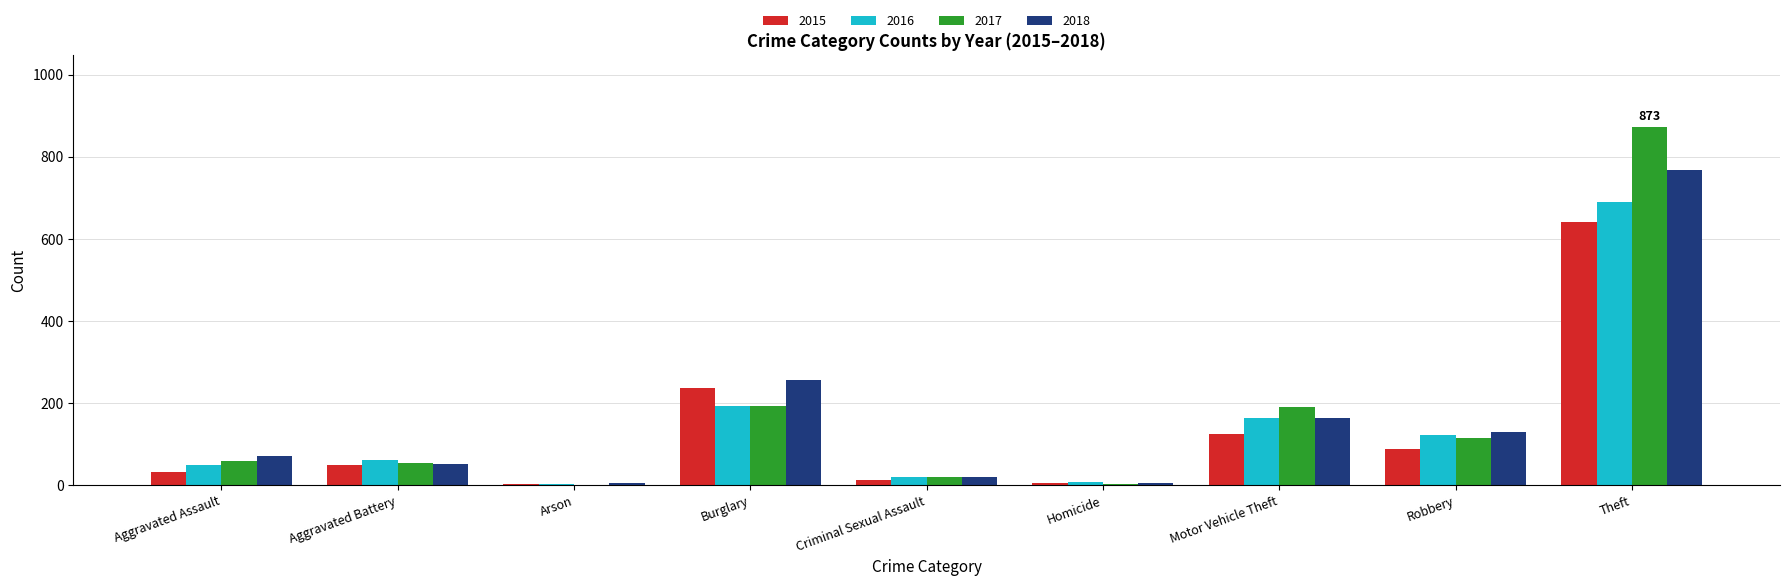

Which series changed the most between Motor Vehicle Theft and Robbery?

2017